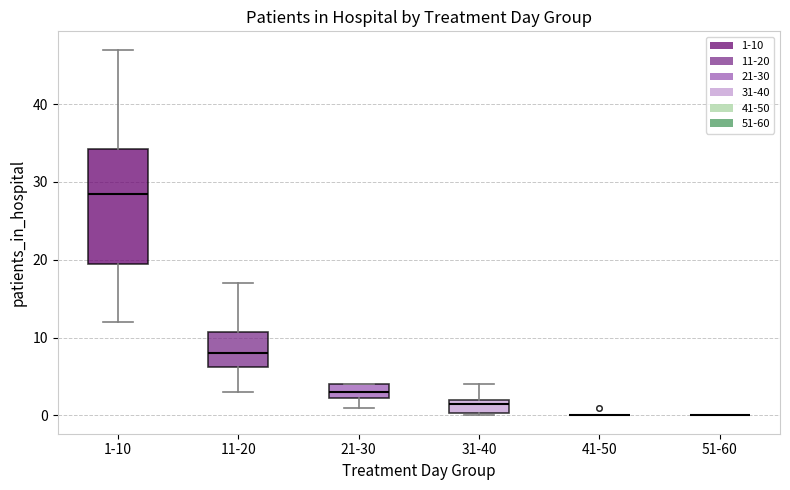

Which box is the tallest, from its lower edge to its upper edge?

1-10